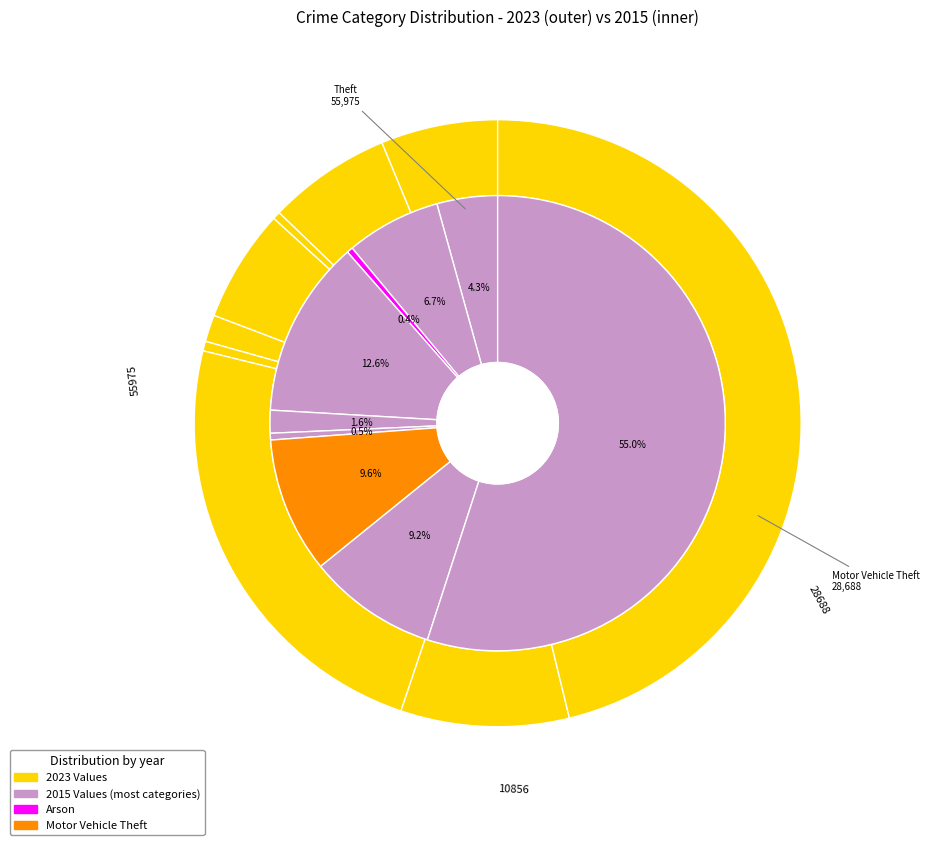

Does 4 account for over 50% of the chart?

No